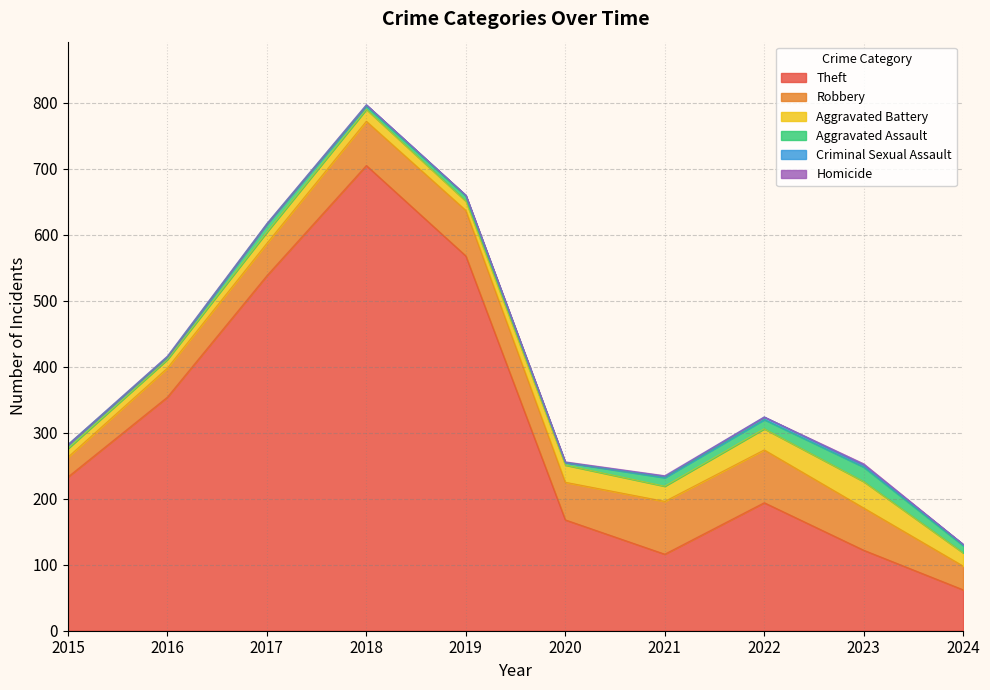

Reading right to left, what are all the values shown in this chart?

Theft: 2024=62	2023=122	2022=194	2021=116	2020=168	2019=568	2018=705	2017=538	2016=354	2015=233
Robbery: 2024=36	2023=64	2022=80	2021=80	2020=57	2019=69	2018=67	2017=49	2016=44	2015=30
Aggravated Battery: 2024=20	2023=40	2022=32	2021=23	2020=26	2019=14	2018=18	2017=17	2016=13	2015=13
Aggravated Assault: 2024=11	2023=22	2022=14	2021=13	2020=4	2019=8	2018=5	2017=12	2016=3	2015=6
Criminal Sexual Assault: 2024=2	2023=3	2022=4	2021=2	2020=0	2019=1	2018=2	2017=1	2016=2	2015=0
Homicide: 2024=0	2023=2	2022=0	2021=1	2020=1	2019=0	2018=0	2017=0	2016=0	2015=0